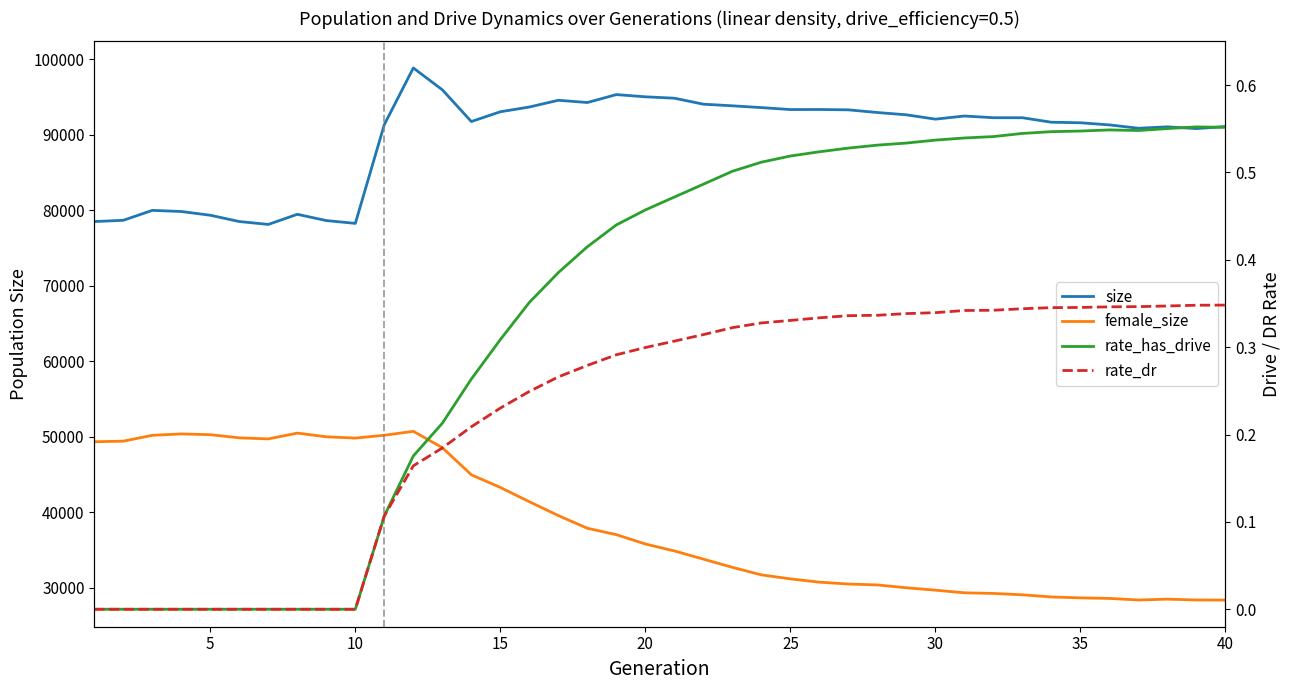

What is the difference between the second highest and minimum values in the rate_has_drive series?

0.6